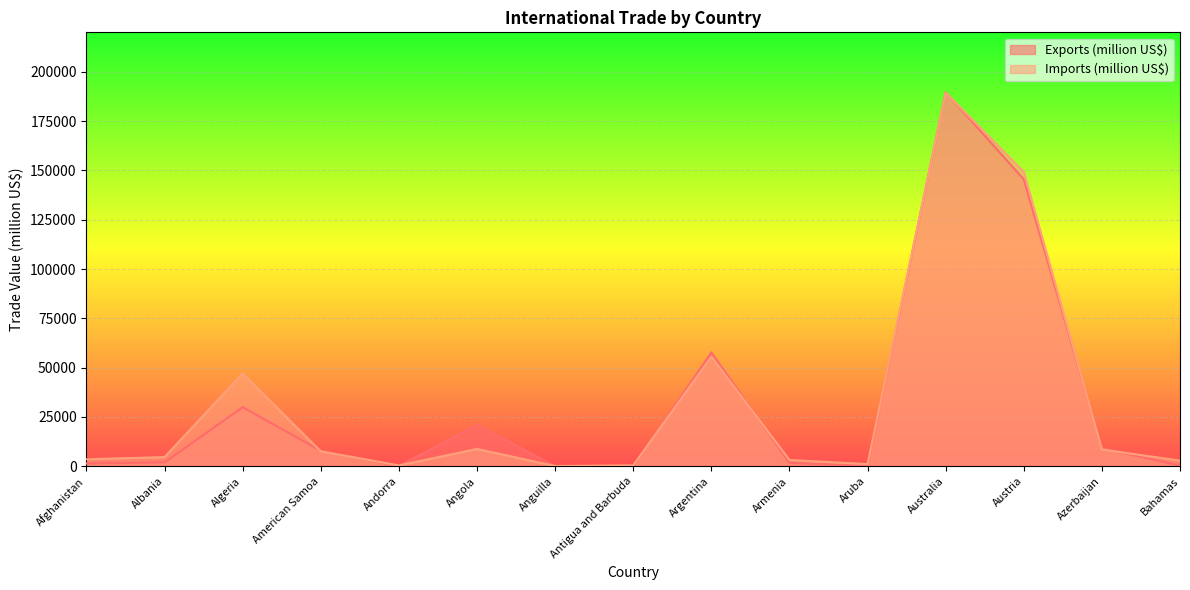

What is the total value across all series at Austria?

294802